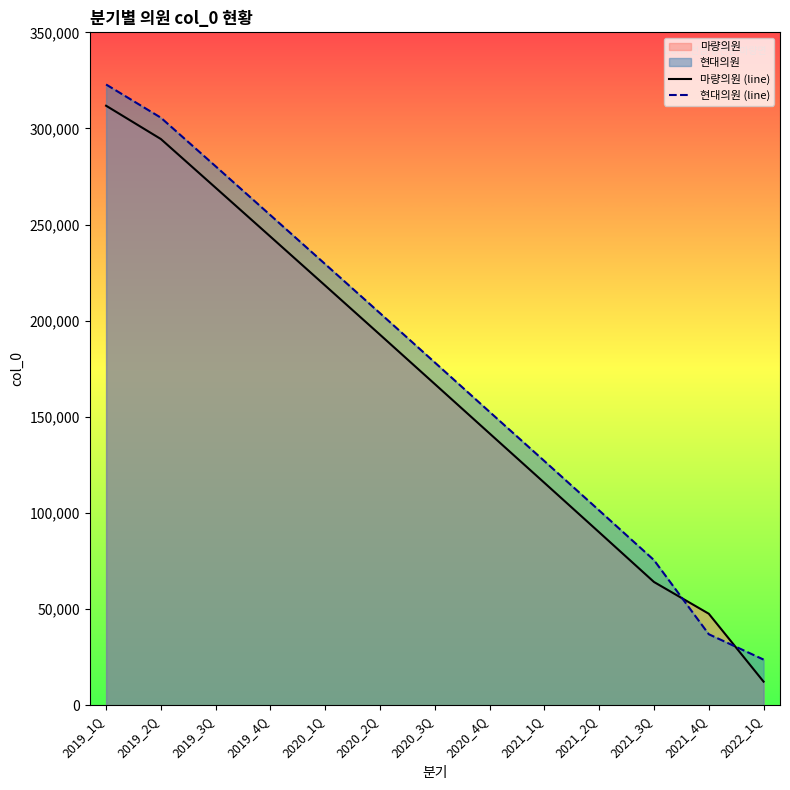

How many times do 마량의원 (line) and 현대의원 (line) cross each other?

2